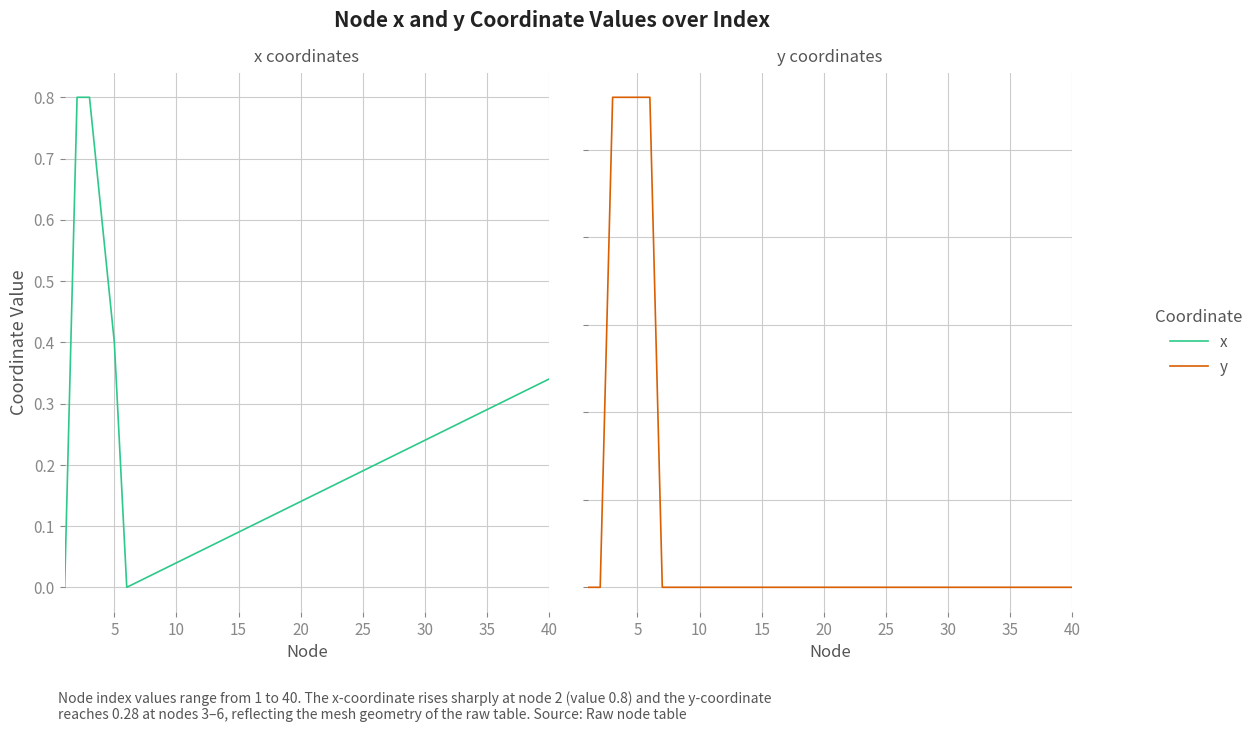

What is the sum of all x values?

8.6